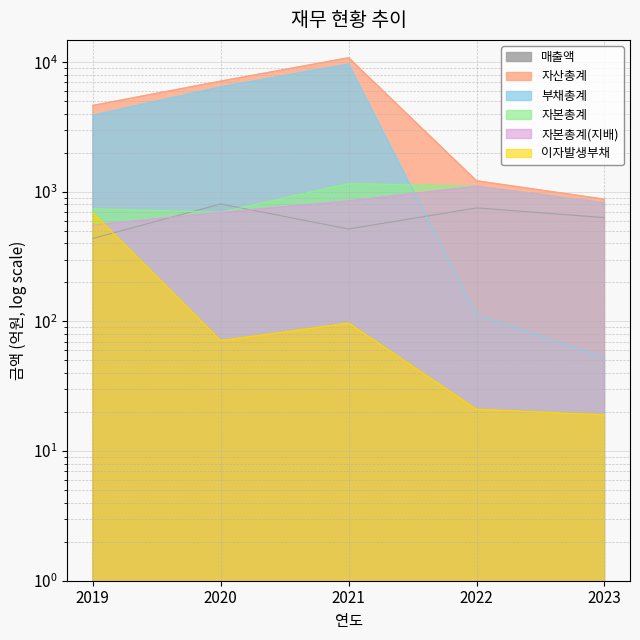

What is the sum of the 매출액 values at 2023 and 2019?

1070